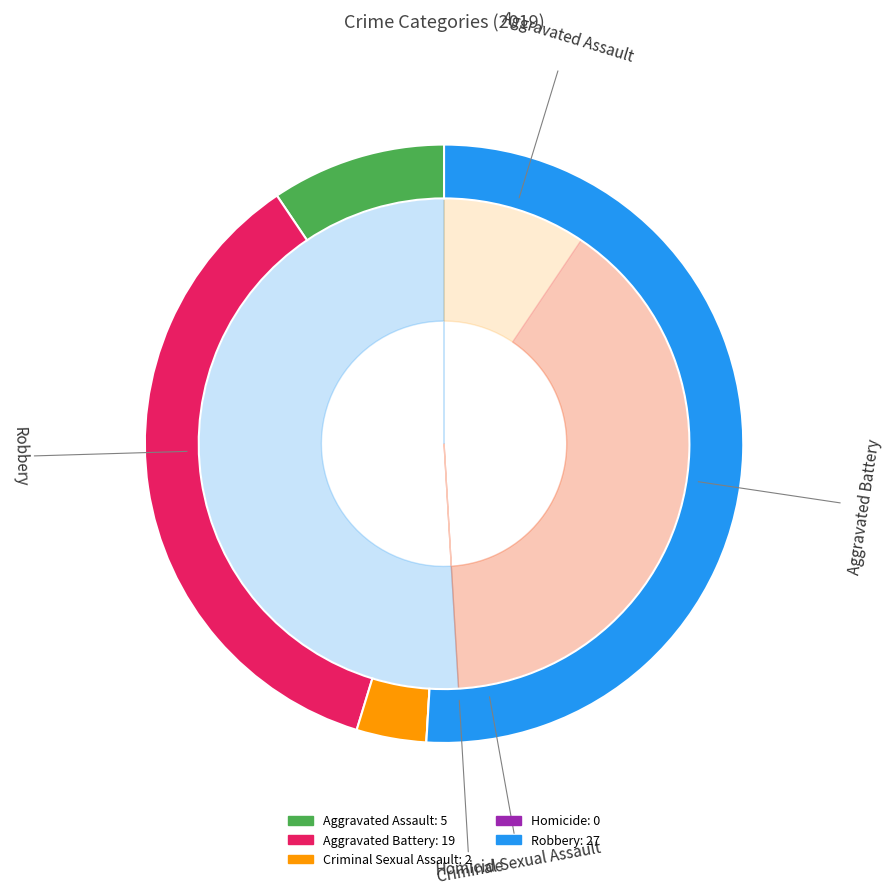

Which has a higher value, Robbery or Homicide?

Robbery